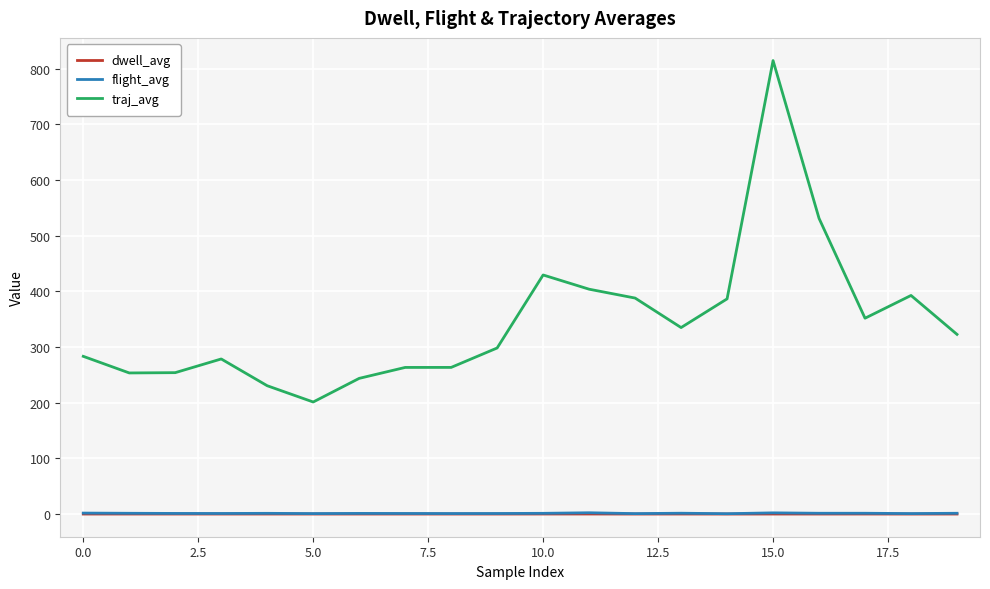

How many series are shown in this chart?

3